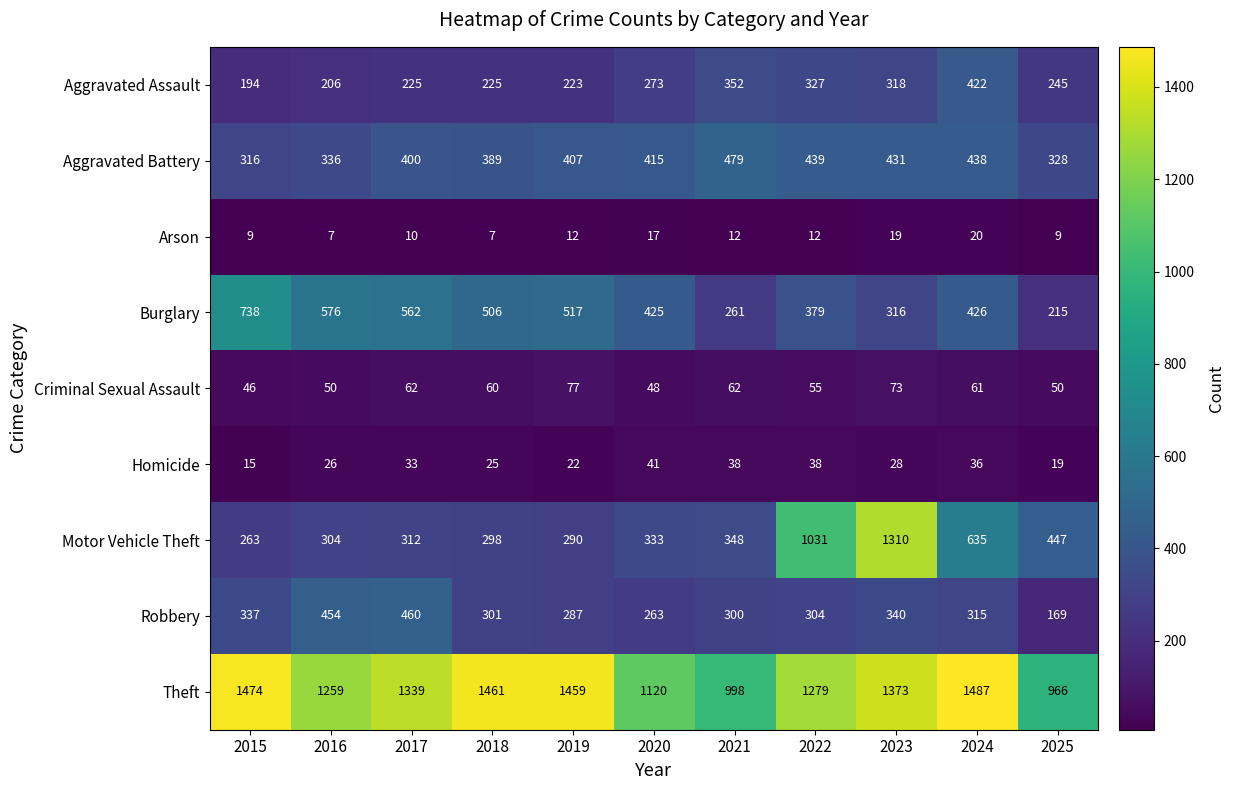

Is it true that Arson equals 3 at 2021?

False